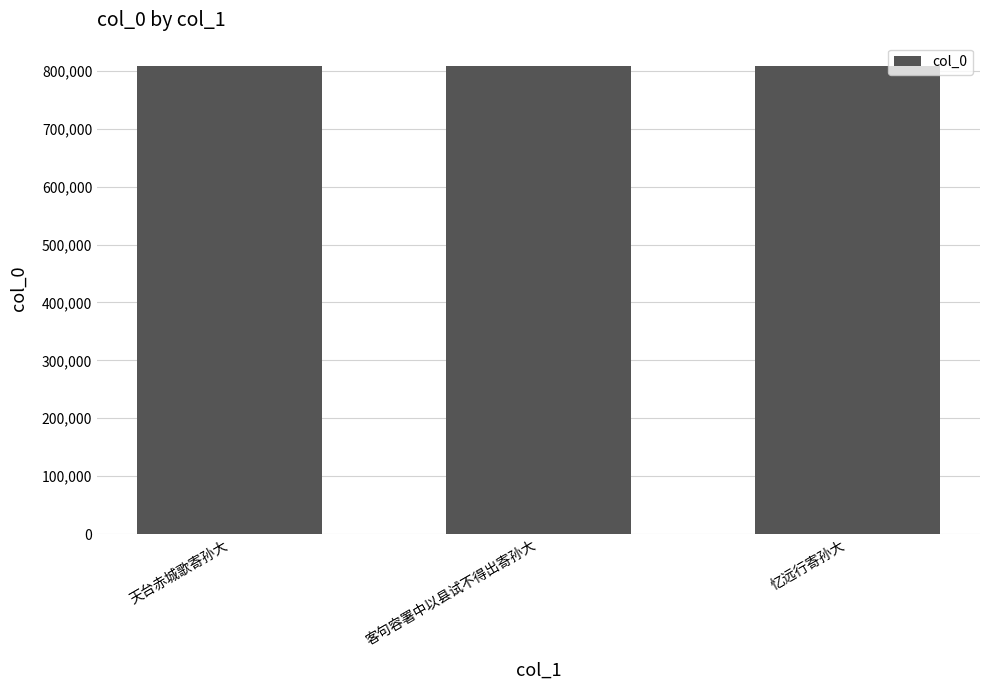

What is the difference between the maximum and minimum values?

18